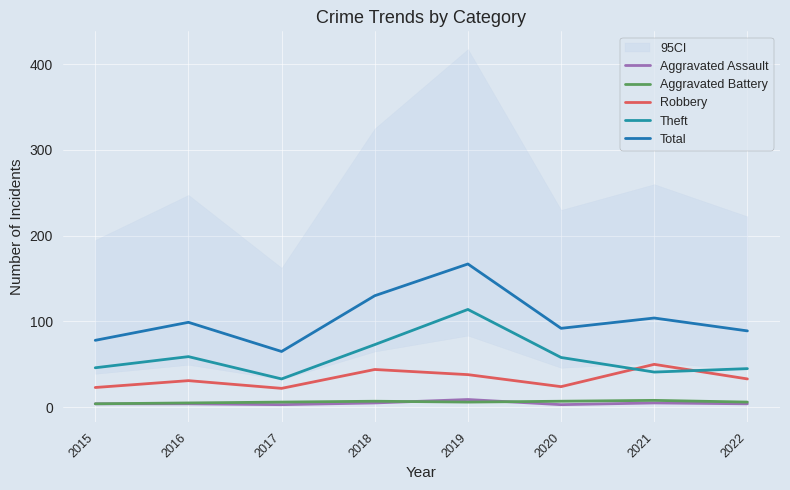

At which label does Robbery reach its minimum?

2017